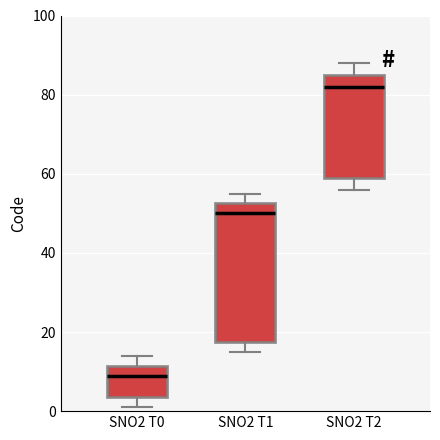

Which box's median line is the highest?

SNO2 T2